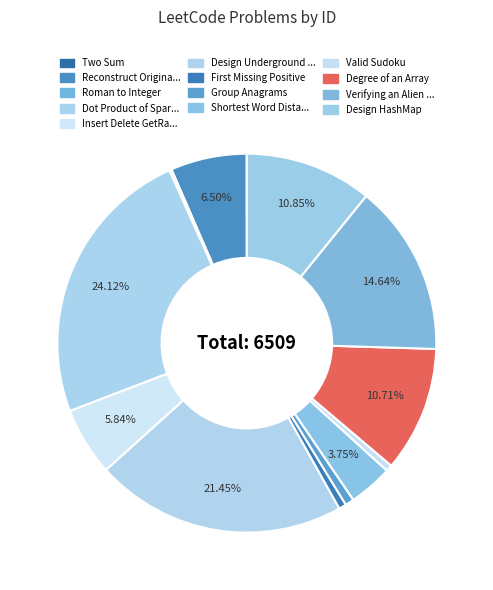

Rank the categories by value from highest to lowest.

Dot Product of Sparse Vectors, Design Underground System, Verifying an Alien Dictionary, Design HashMap, Degree of an Array, Reconstruct Original Digits, Insert Delete GetRandom O(1), Shortest Word Distance II, Group Anagrams, First Missing Positive, Valid Sudoku, Roman to Integer, Two Sum